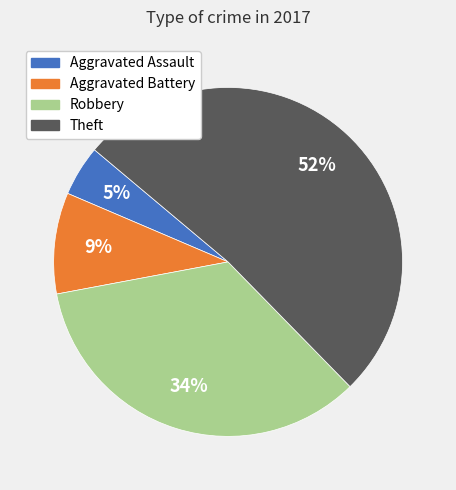

Is there any slice that represents more than half of the pie?

Yes